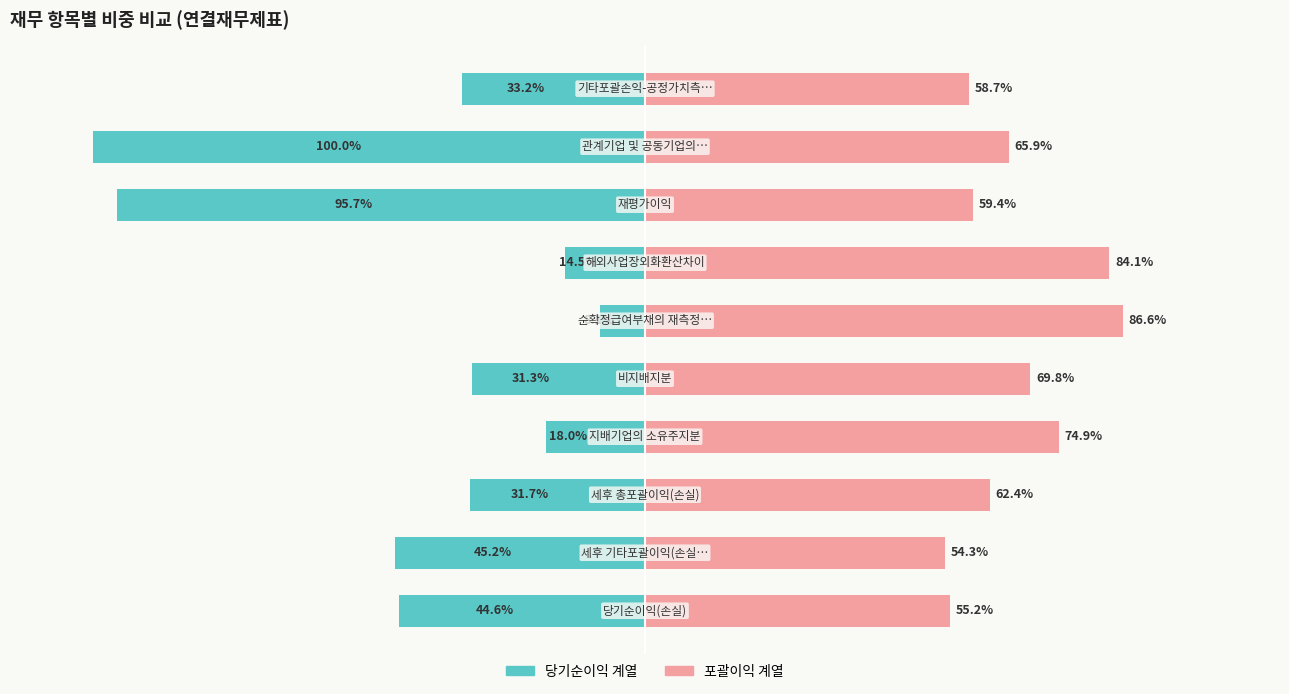

Are the bars horizontal?

Yes